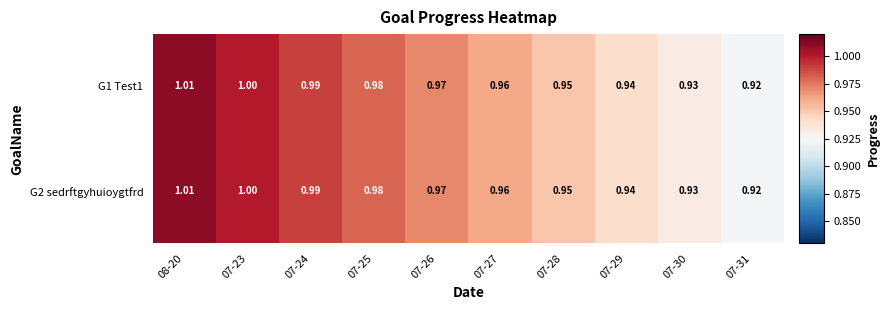

How many data points does each series have?

10